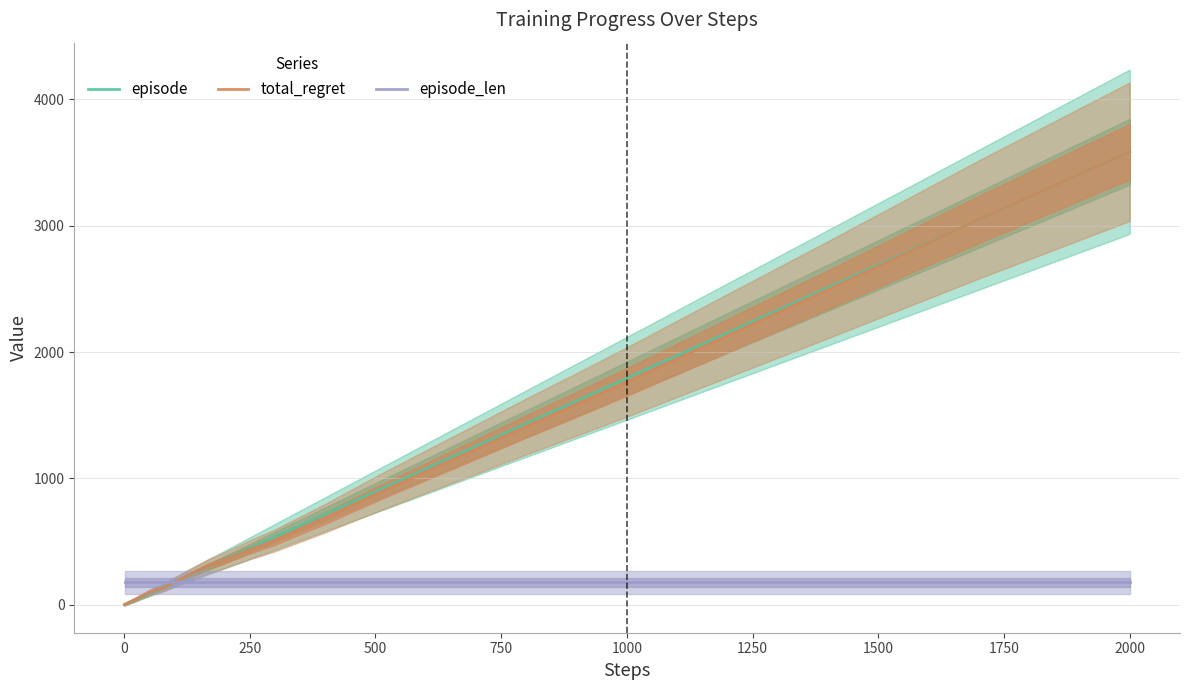

Does the chart have visible grid lines?

Yes